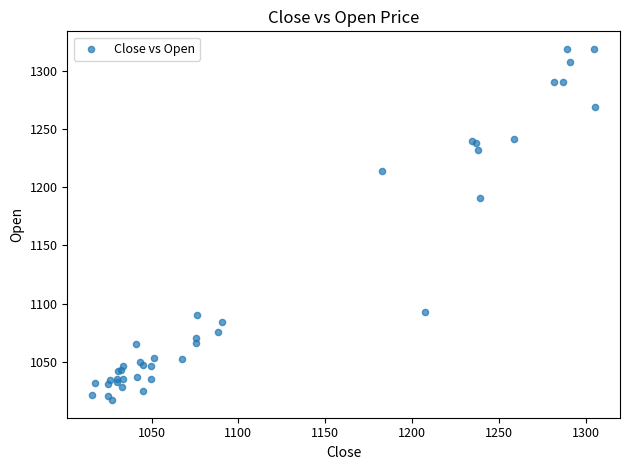

What Y value in the scatter plot is closest to 1167?

1190.5